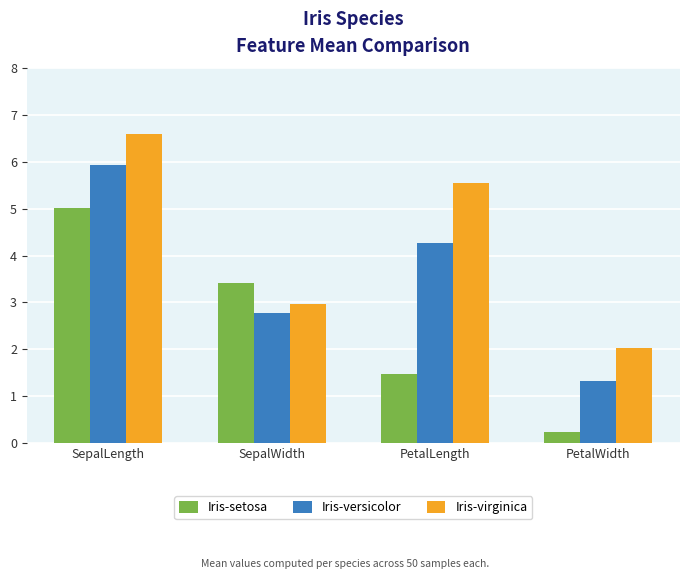

True or false: Iris-versicolor has a value of 4.3 at PetalLength.

True